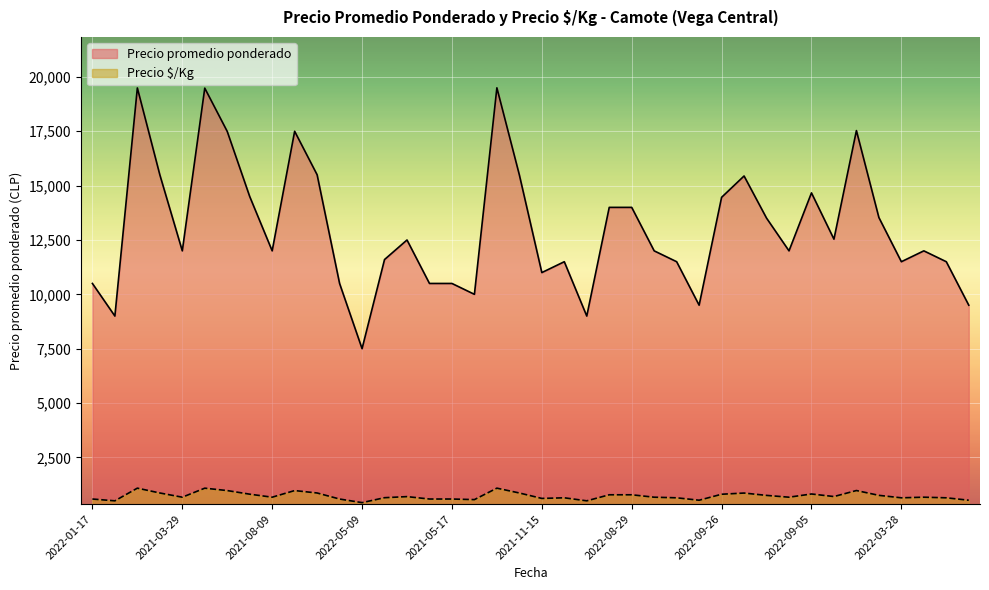

How many values in the Precio promedio ponderado series are below 12000?

16